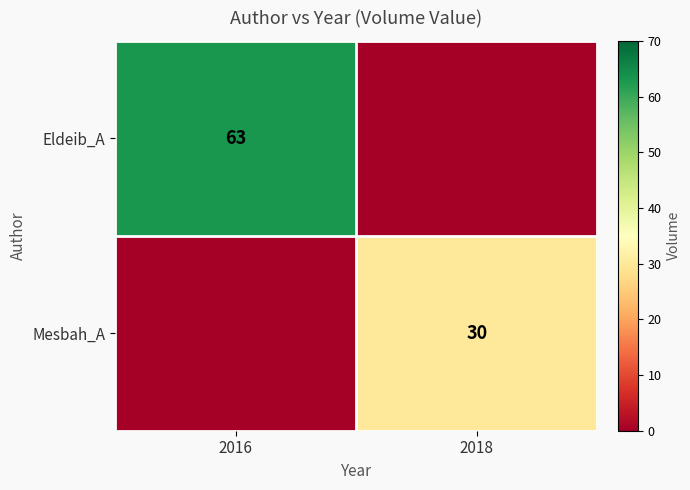

Is it true that Mesbah_A equals 45 at 2018?

False